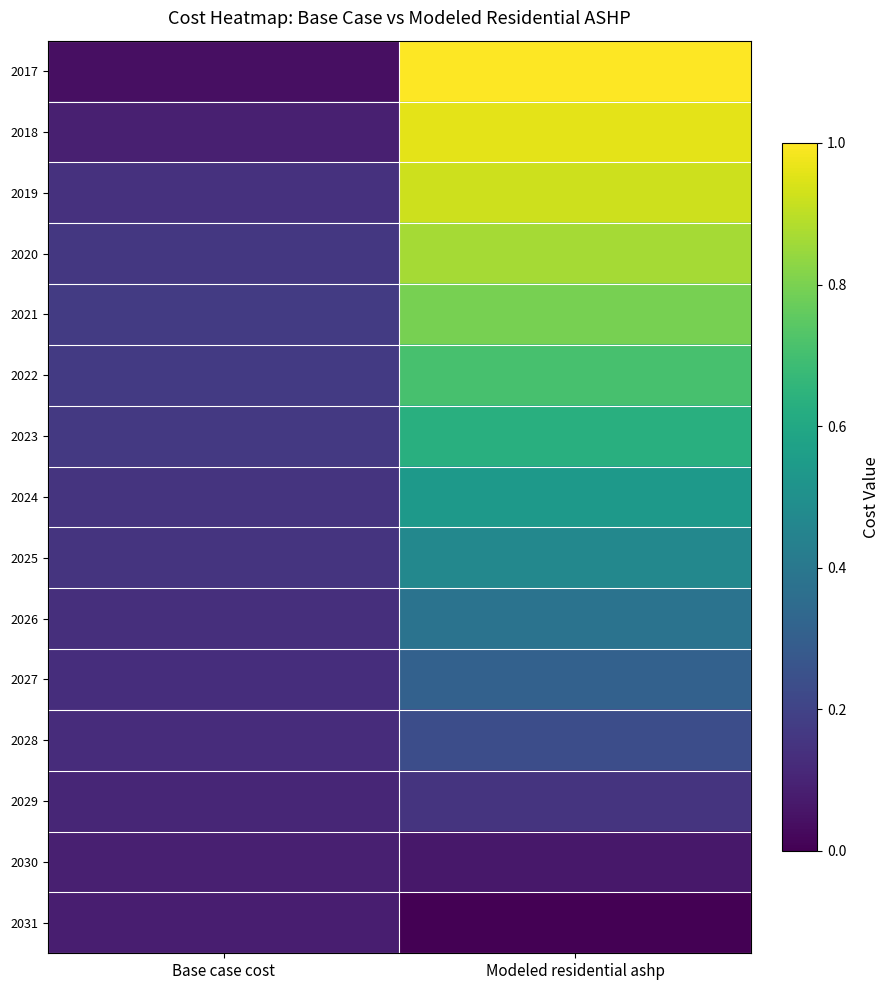

Reading left to right, transcribe all the data shown in this chart.

2017: Base case cost=0.0	Modeled residential ashp=1.0
2018: Base case cost=0.1	Modeled residential ashp=1.0
2019: Base case cost=0.1	Modeled residential ashp=0.9
2020: Base case cost=0.2	Modeled residential ashp=0.9
2021: Base case cost=0.2	Modeled residential ashp=0.8
2022: Base case cost=0.2	Modeled residential ashp=0.7
2023: Base case cost=0.2	Modeled residential ashp=0.6
2024: Base case cost=0.2	Modeled residential ashp=0.5
2025: Base case cost=0.1	Modeled residential ashp=0.5
2026: Base case cost=0.1	Modeled residential ashp=0.4
2027: Base case cost=0.1	Modeled residential ashp=0.3
2028: Base case cost=0.1	Modeled residential ashp=0.2
2029: Base case cost=0.1	Modeled residential ashp=0.2
2030: Base case cost=0.1	Modeled residential ashp=0.1
2031: Base case cost=0.1	Modeled residential ashp=0.0